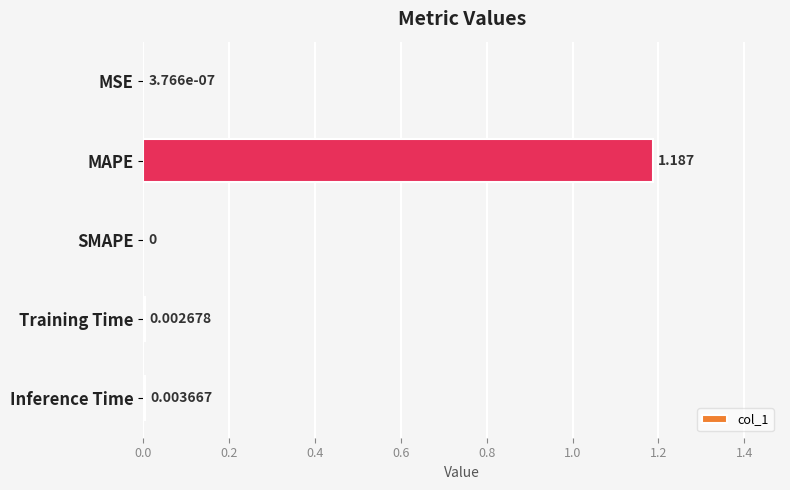

At which category does the chart reach its peak across all series?

MAPE